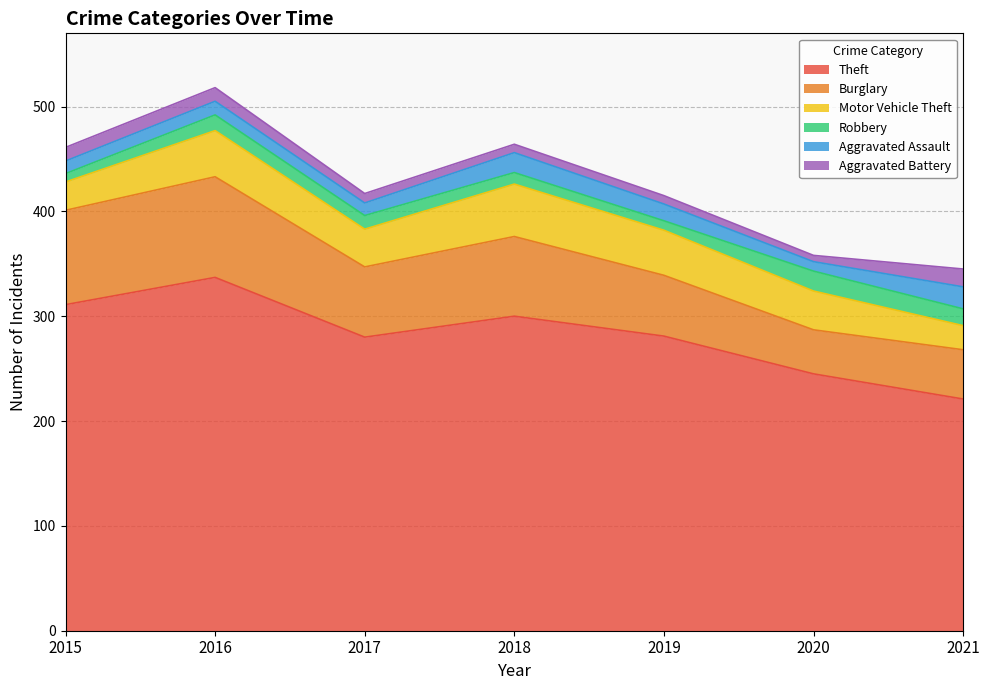

Which series has the largest range (max minus min)?

Theft